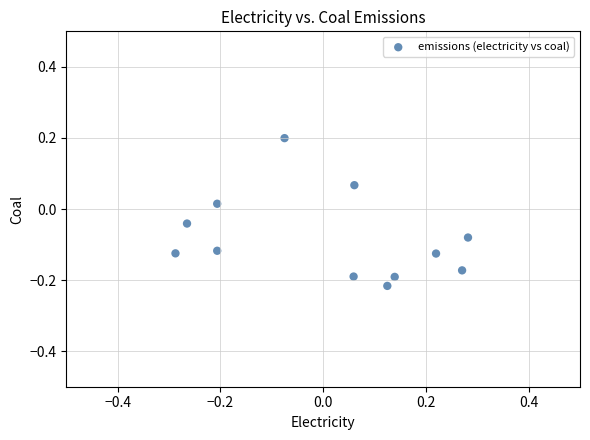

What is the range of Y values (max minus min)?

0.4